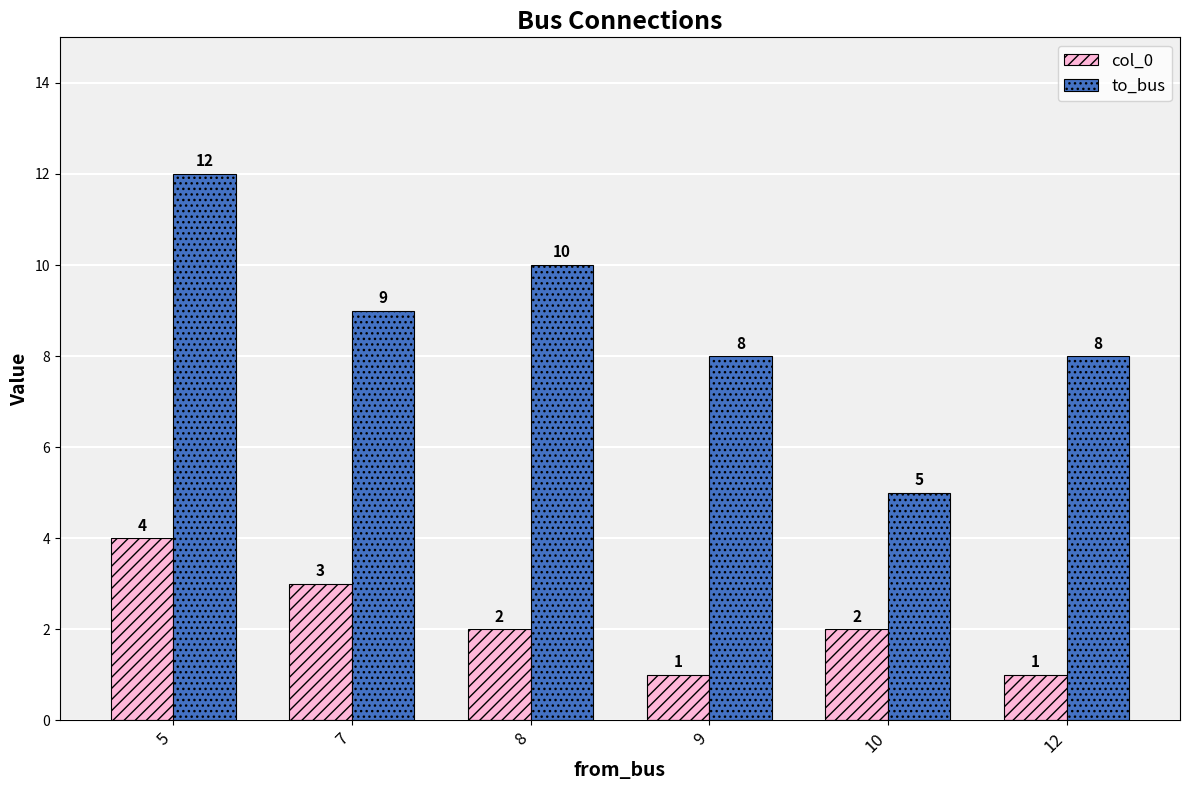

Count the col_0 values in the range 1 to 3.

5